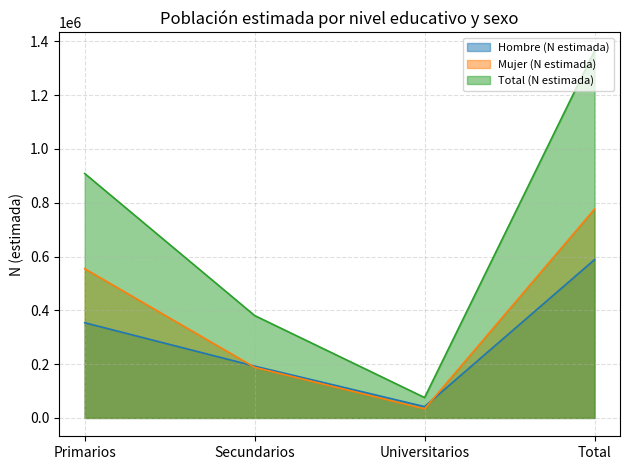

Which series has the largest total across all categories?

Total (N estimada)